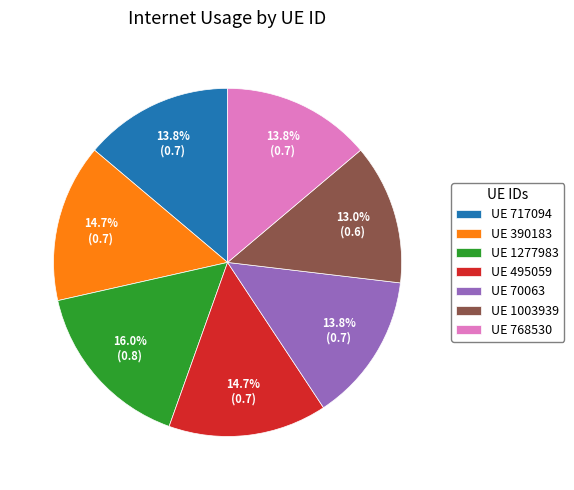

Is UE 1277983 the majority of the pie?

No